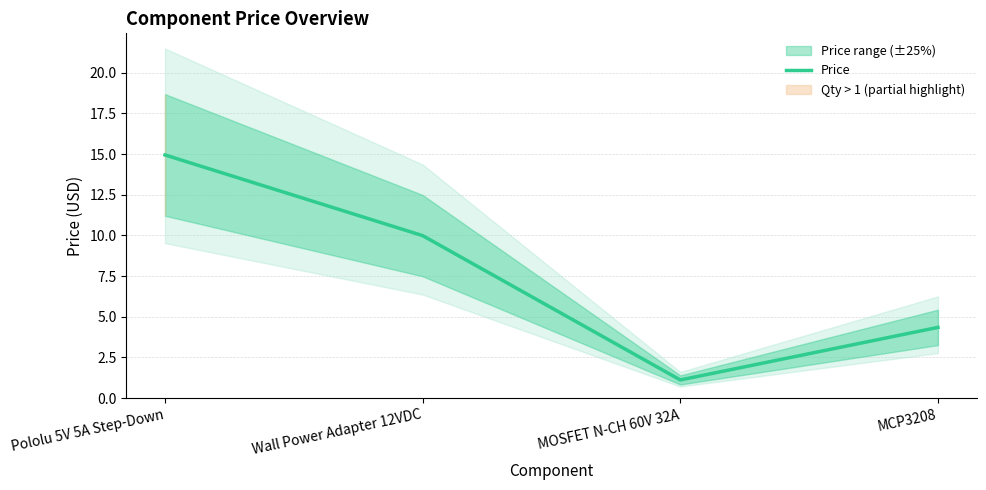

What is the label of the 2nd point from the left?

Wall Power Adapter 12VDC